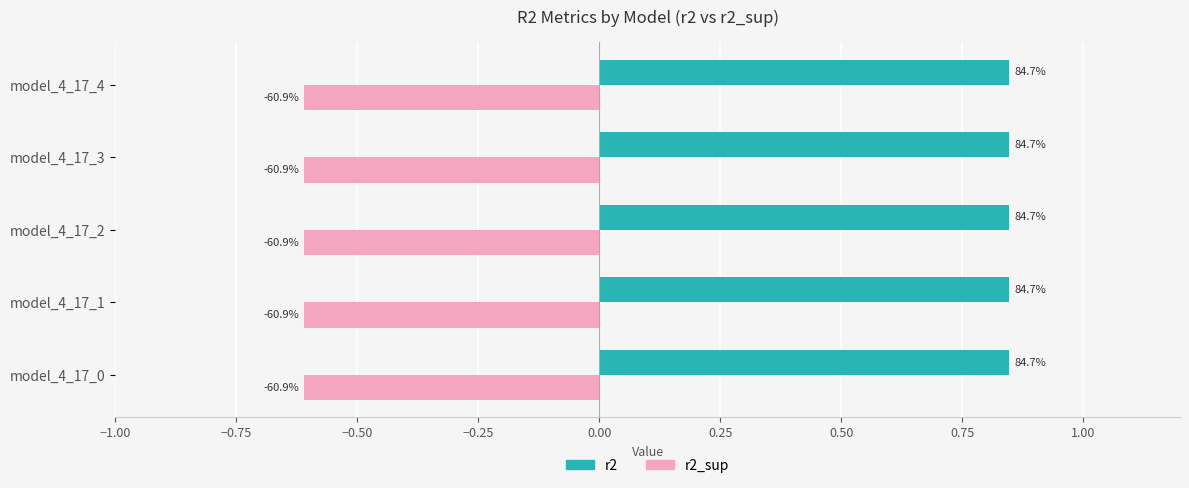

What are all the series names shown in the legend?

r2, r2_sup